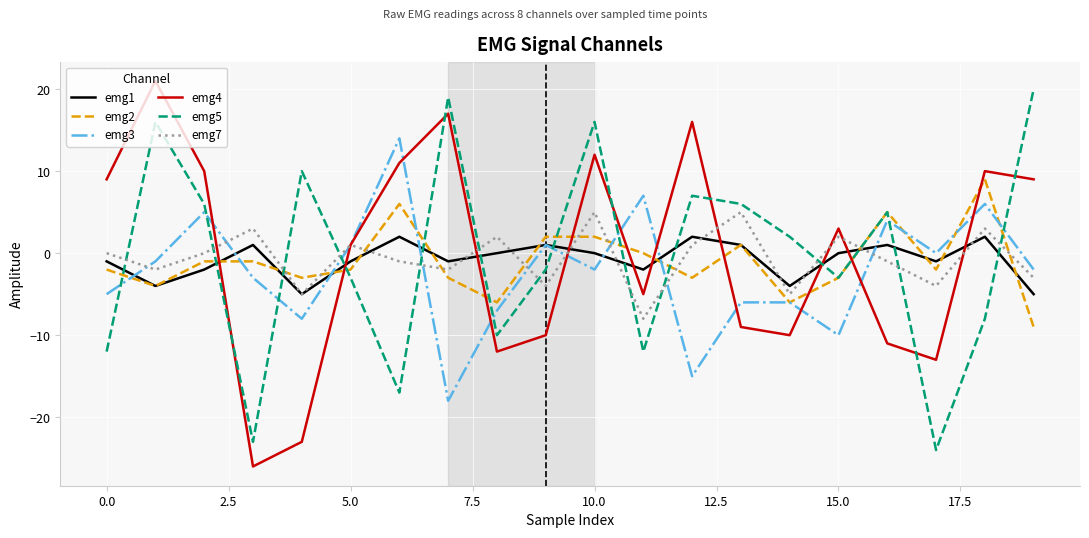

What is the minimum value shown in the chart?

-26